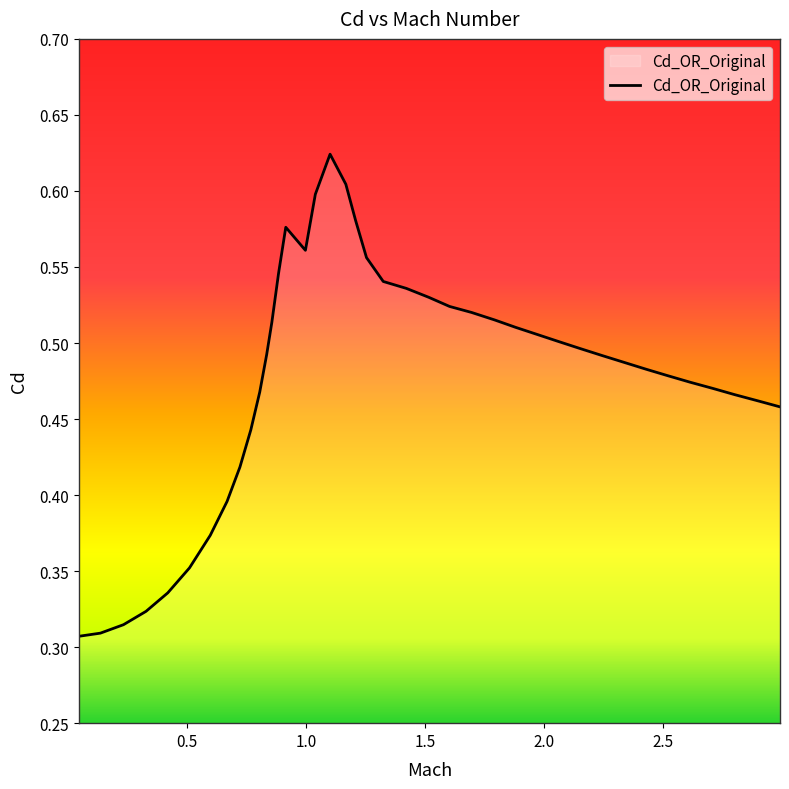

How many lines are shown in the chart?

1